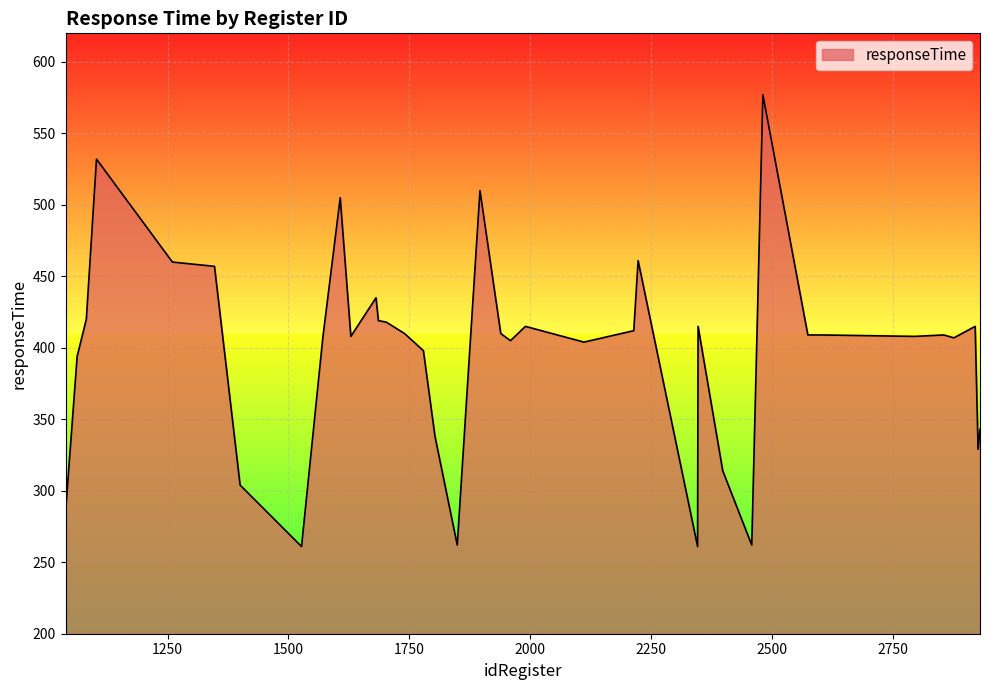

What is the greatest value displayed?

577